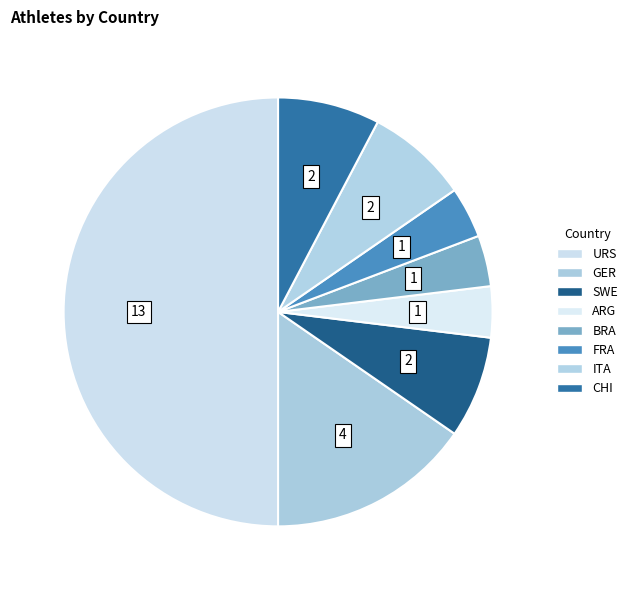

To the nearest percent, what is the difference between the largest and smallest slice percentages?

46%